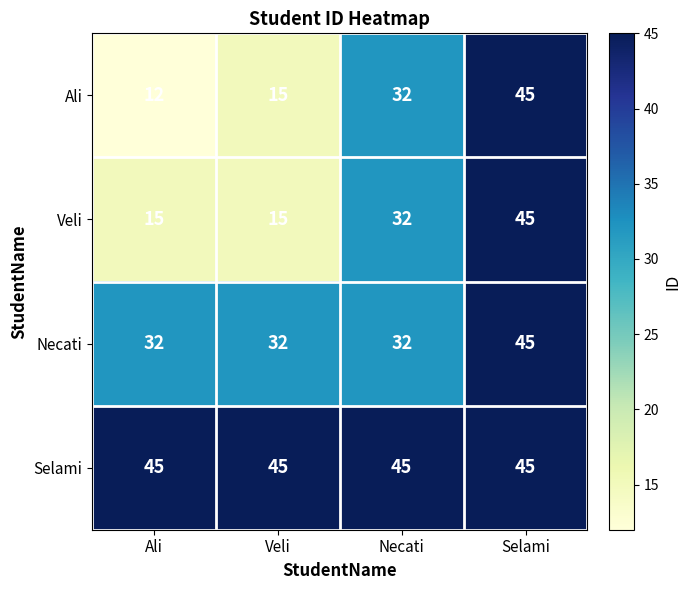

The value of Selami at Ali is 45. True or false?

True